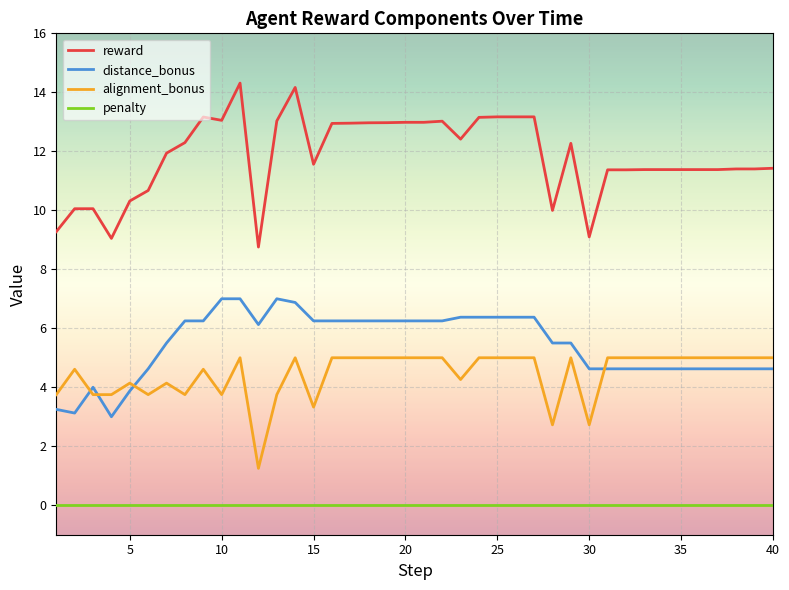

True or false: reward and alignment_bonus intersect in this chart.

False